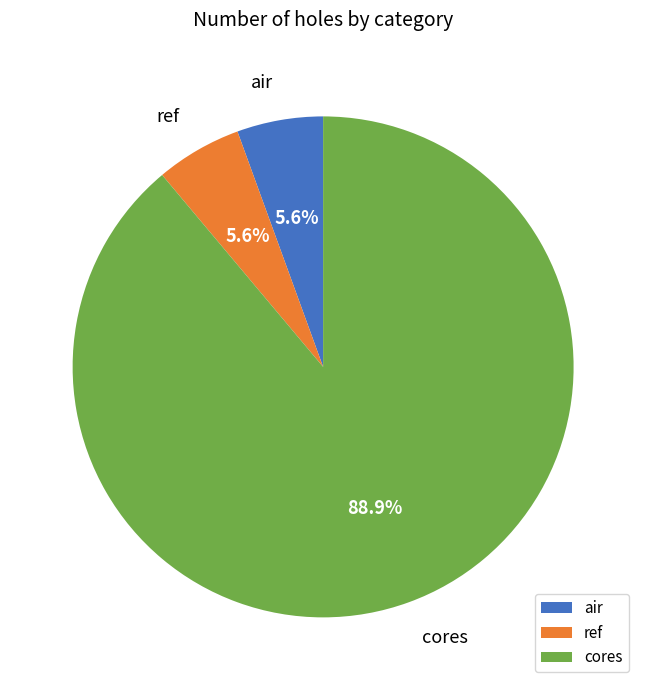

Do ref and cores together represent more than half of the pie?

Yes